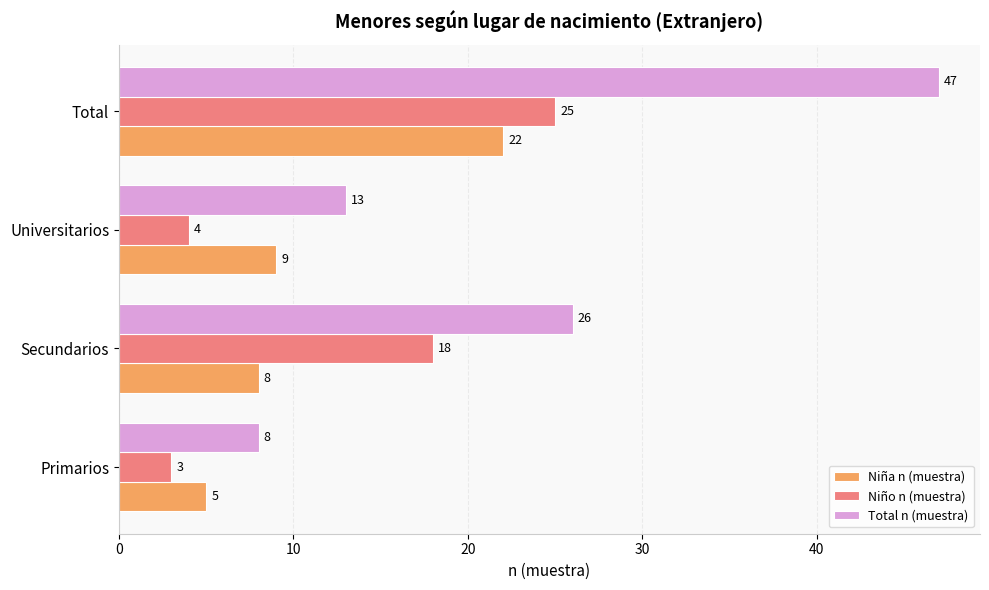

What is the spread (max minus min) of values at Secundarios?

18